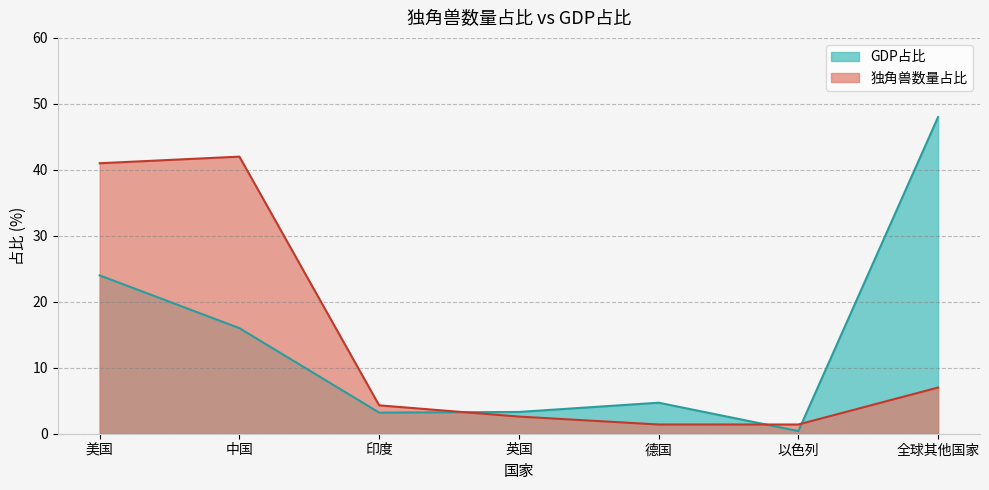

What is the label of the 6th point from the right?

中国